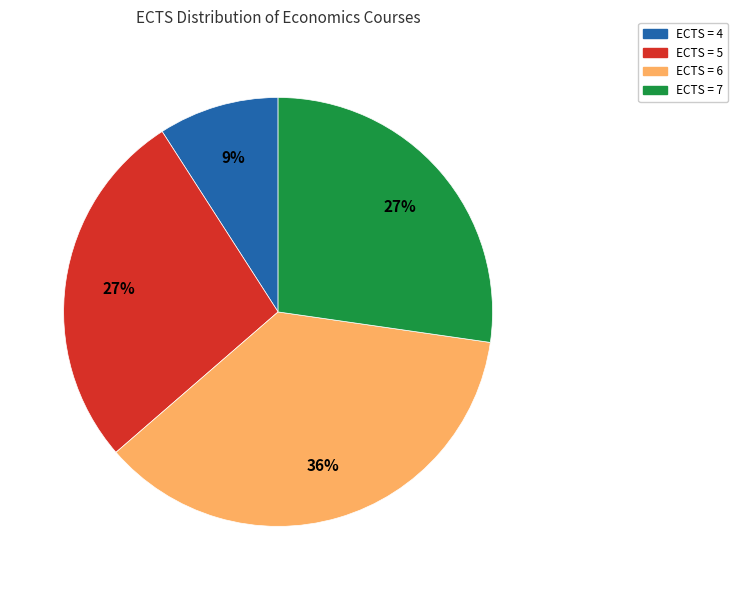

What percentage is the ECTS = 4 slice, to the nearest percent?

9%